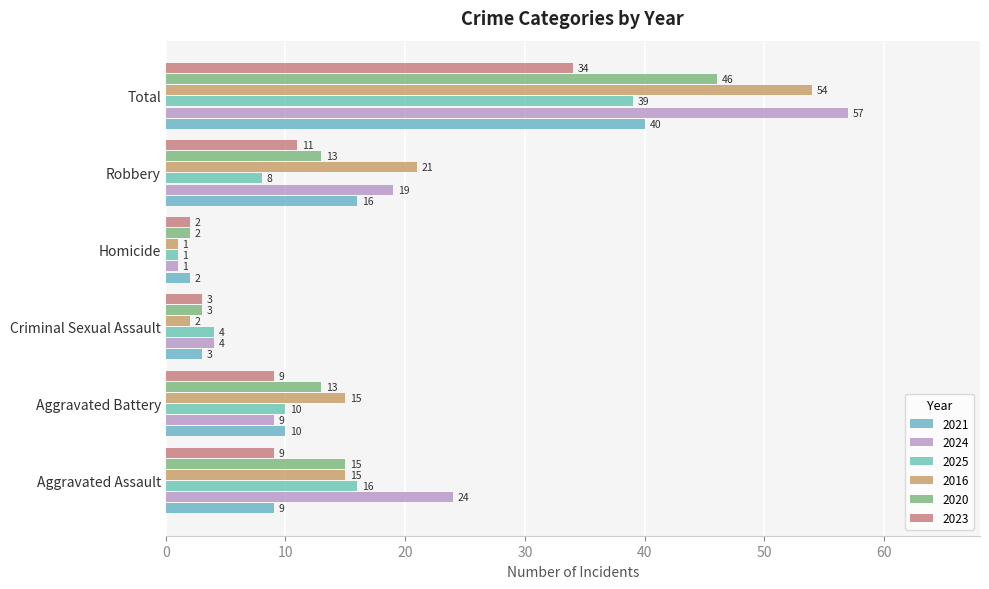

Which has a higher value, Aggravated Assault or Robbery?

Robbery